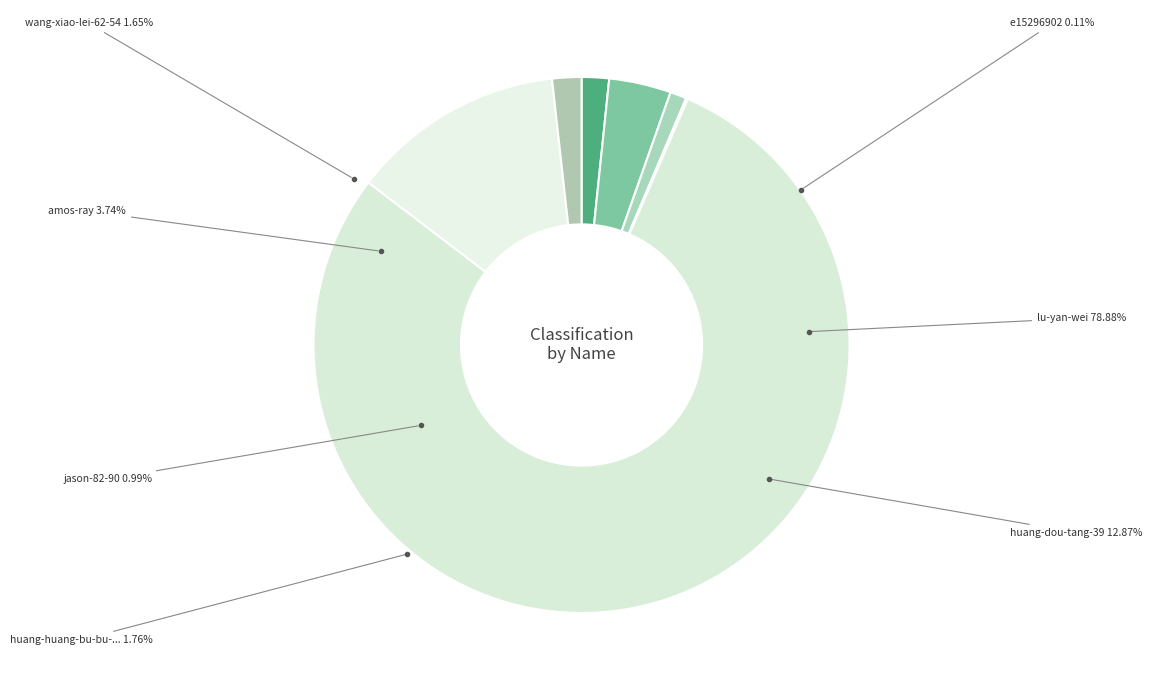

Which category has the smallest portion of the pie?

e15296902